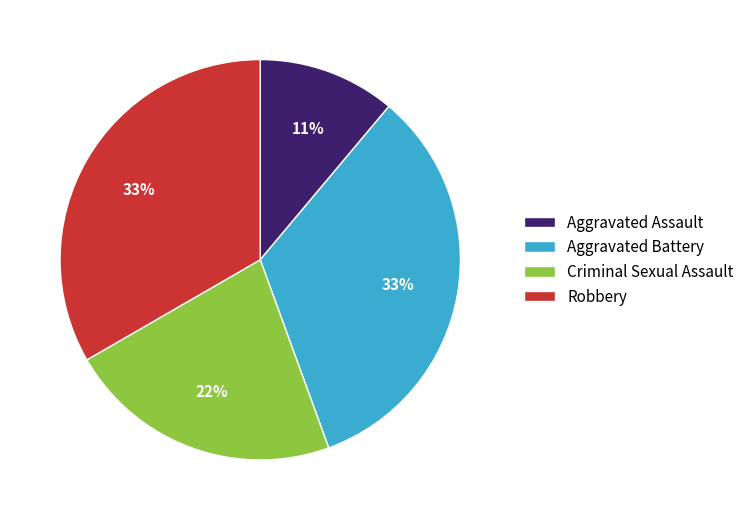

Is there a majority slice in this chart?

No